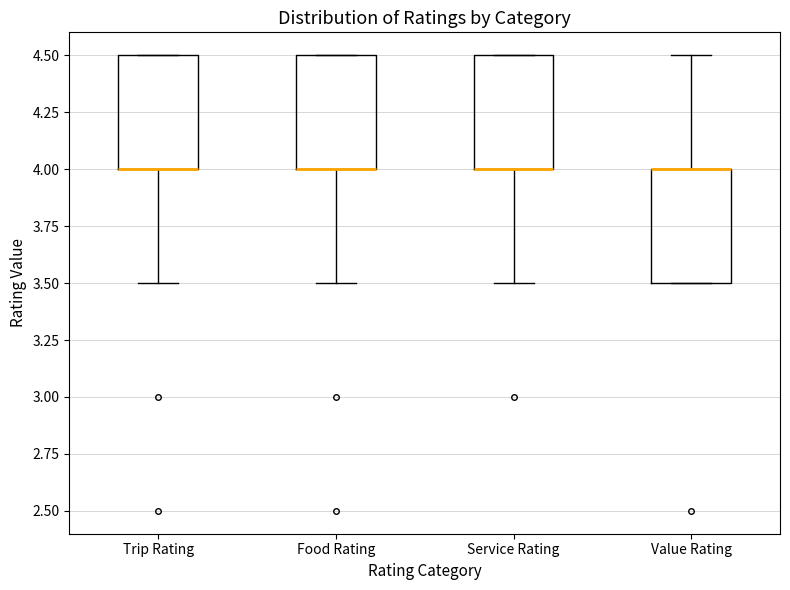

Where is the lower edge of the box for Food Rating on the y-axis? The values are not printed on the chart, so give them approximately, as read against the axis.

4.0